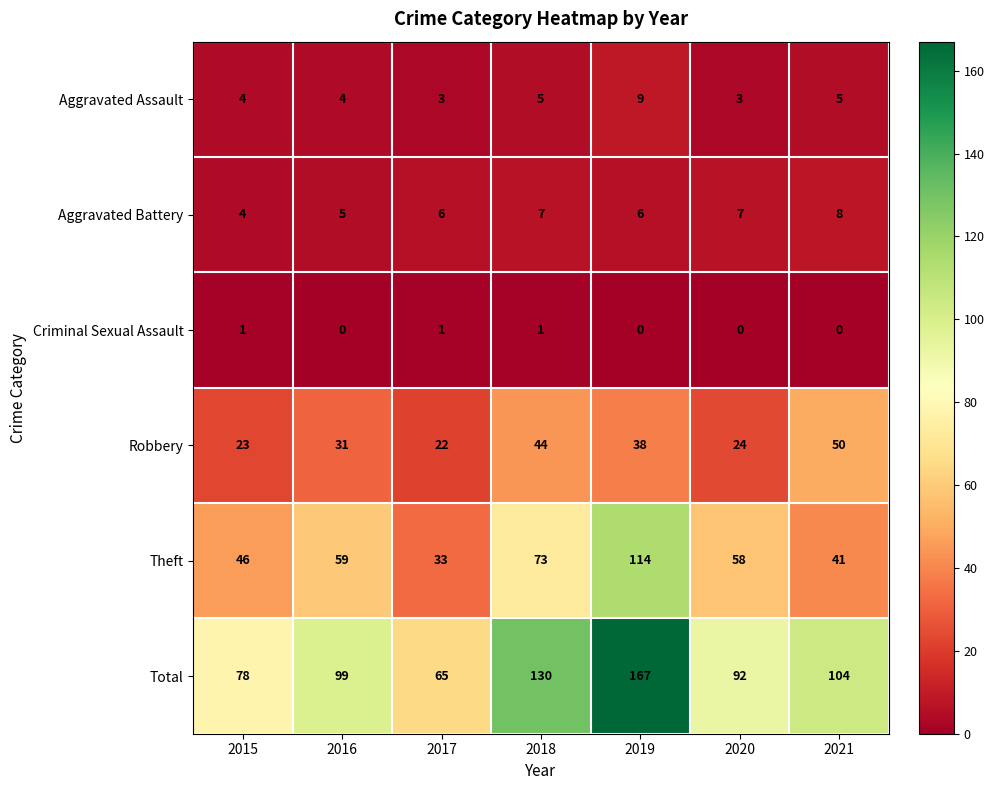

What is the difference between the highest and lowest values at 2015?

77